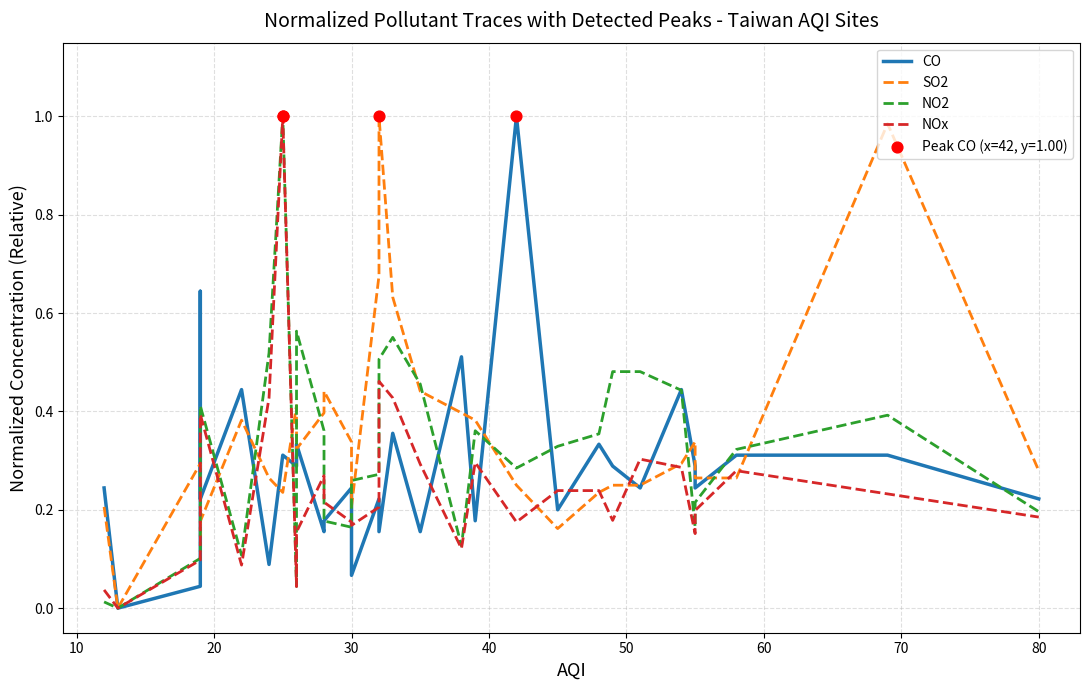

At how many categories does at least one series exceed 0?

30